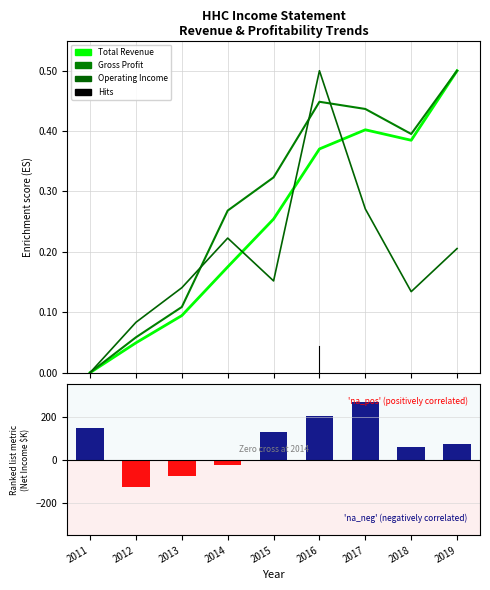

Rank the categories by Gross Profit value from lowest to highest.

2011, 2012, 2013, 2014, 2015, 2018, 2017, 2016, 2019